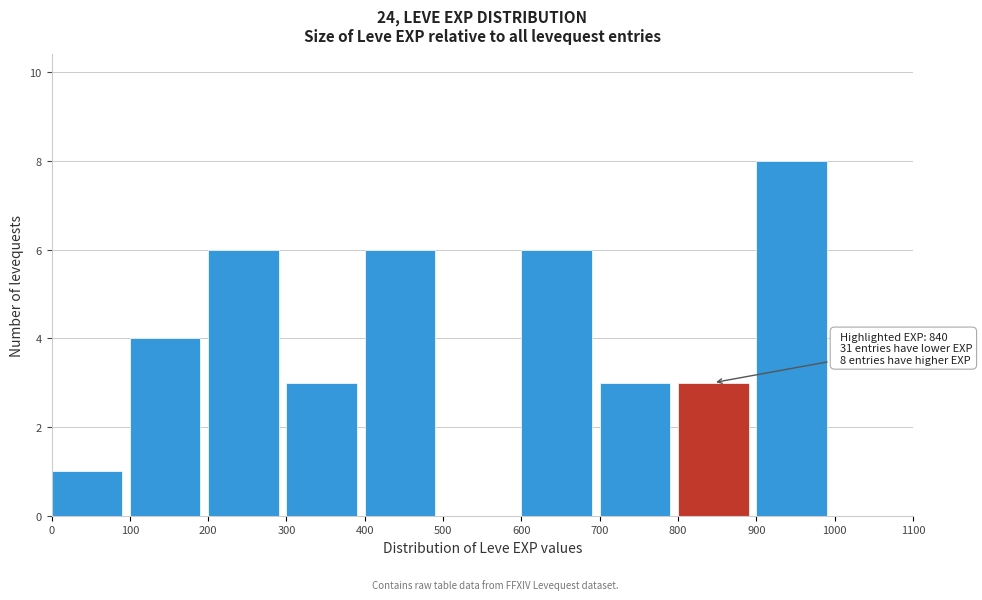

Over which range of the x-axis is the bar tallest?

900 to 1000